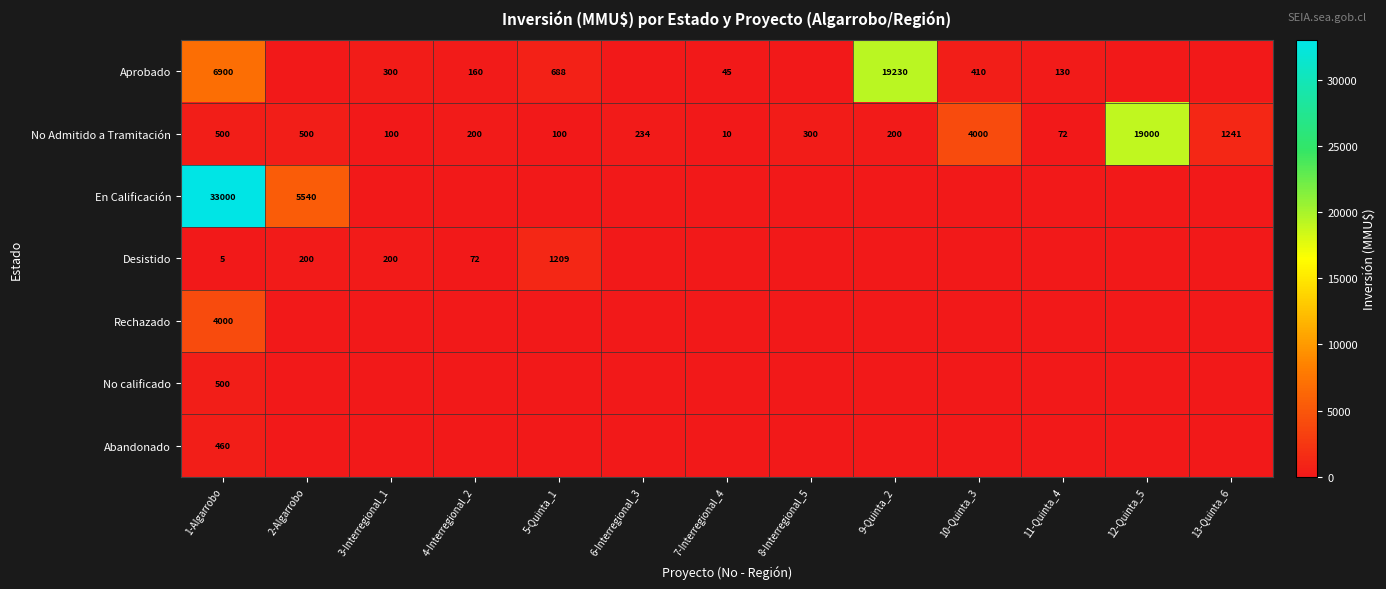

The Desistido series shows 90 at 3-Interregional_1. True or false?

False